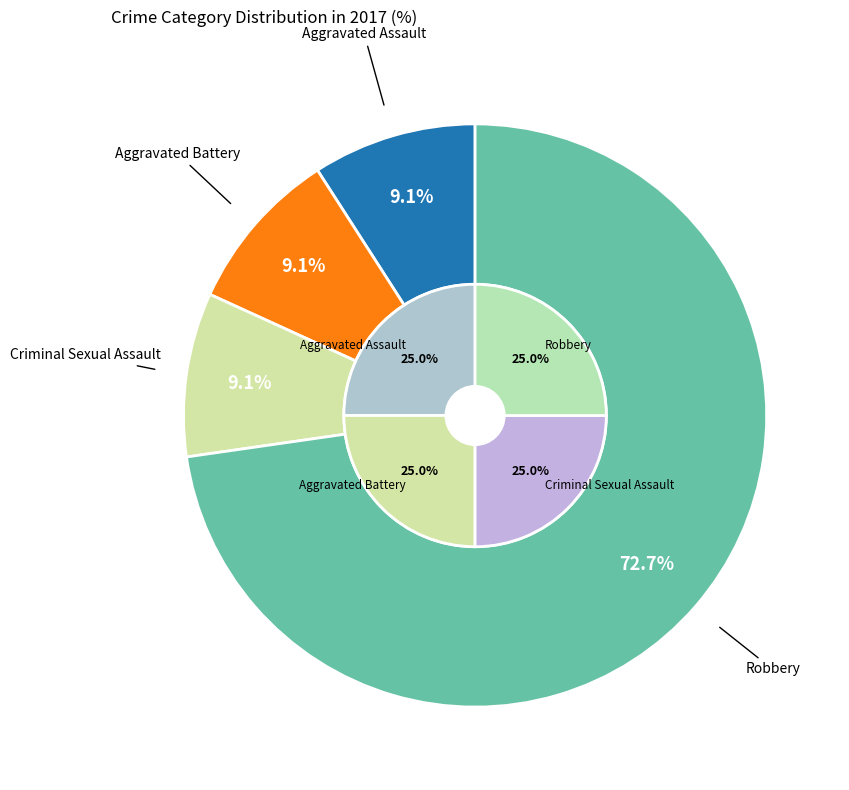

What is the change in value from Criminal Sexual Assault to Robbery?

+7